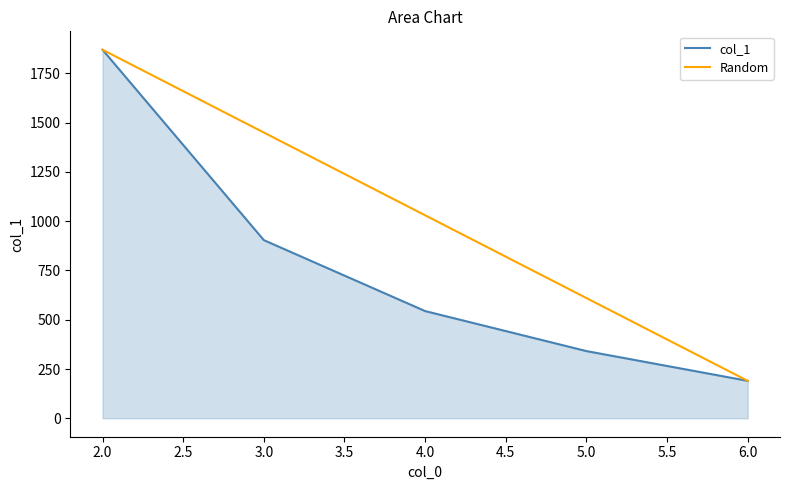

What is the maximum value shown in the chart?

1870